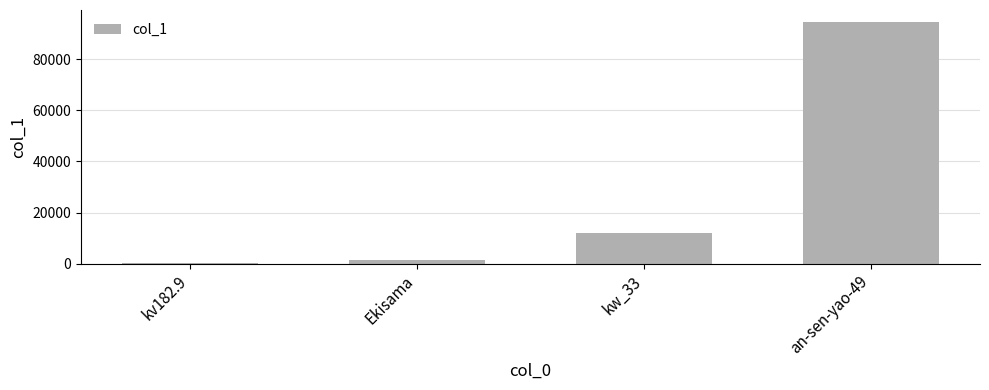

Between kw_33 and an-sen-yao-49, which is larger?

an-sen-yao-49